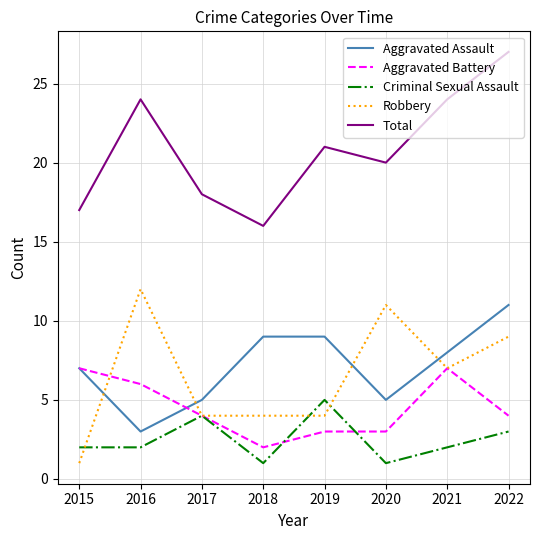

At which category is the sum across all series the highest?

2022